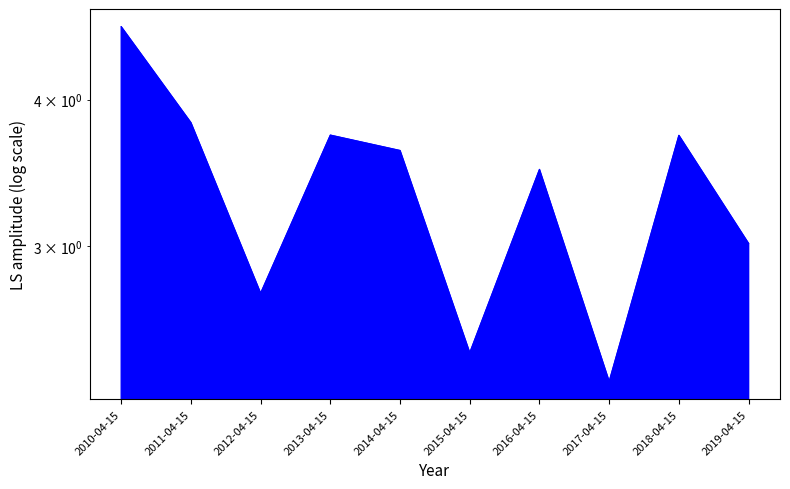

Rank the categories by value from lowest to highest.

2017-04-15, 2015-04-15, 2012-04-15, 2019-04-15, 2016-04-15, 2014-04-15, 2018-04-15, 2013-04-15, 2011-04-15, 2010-04-15